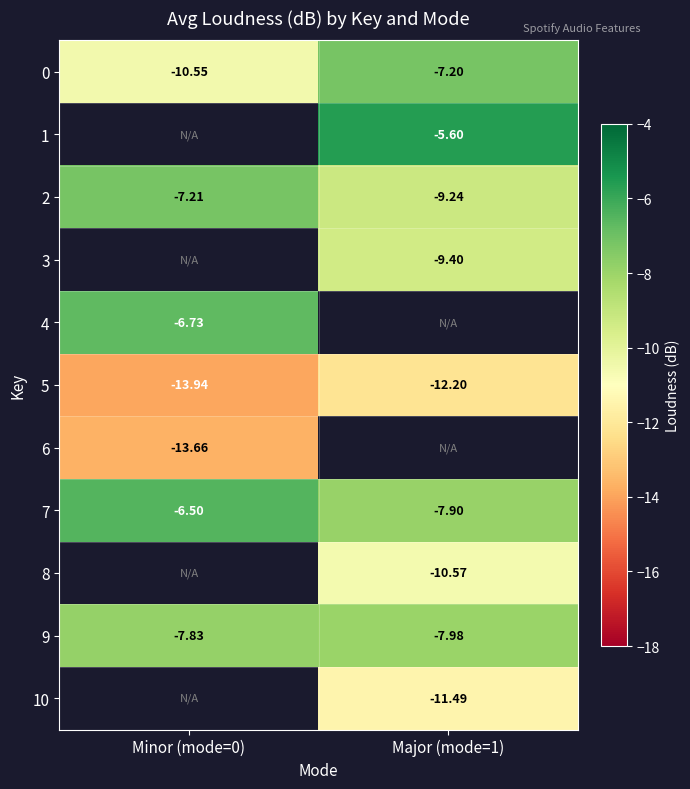

How many negative values does the 10 series have?

1